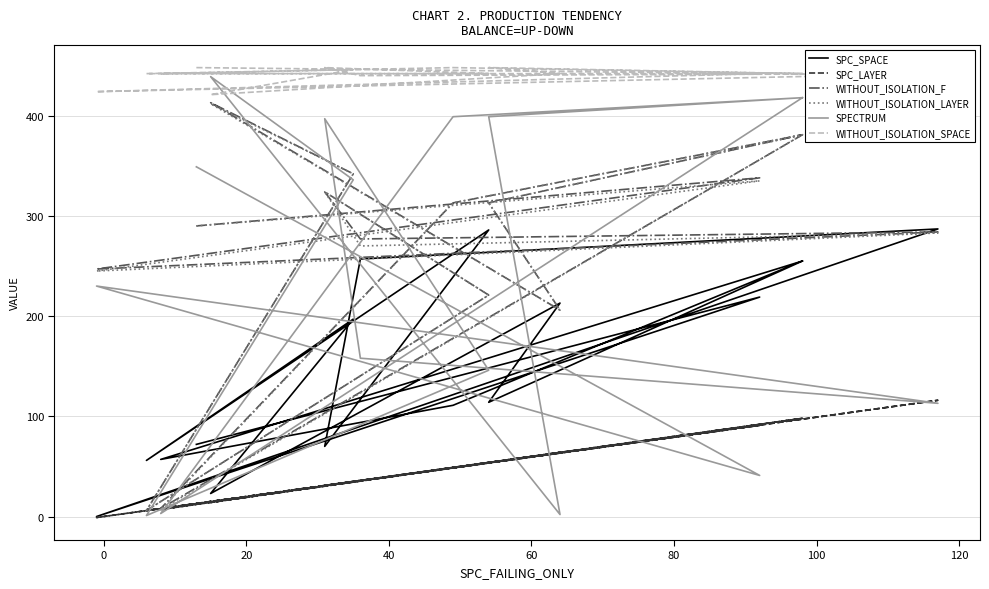

Is it true that WITHOUT_ISOLATION_LAYER equals 61 at 20?

False